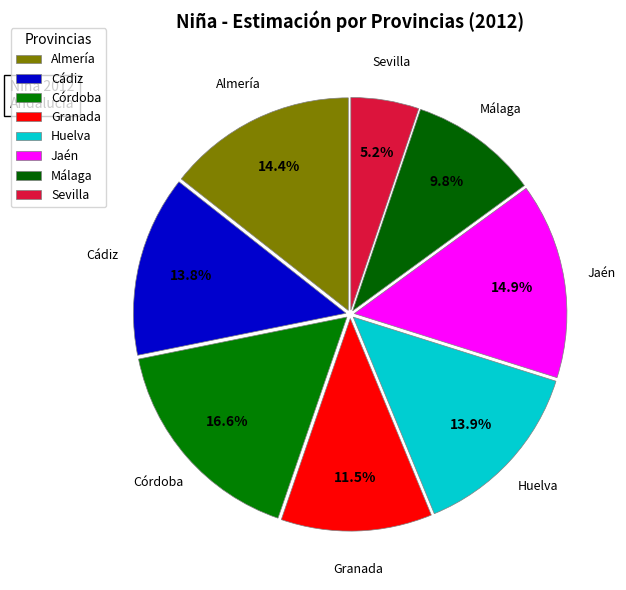

What percentage is the Málaga slice, to the nearest percent?

10%